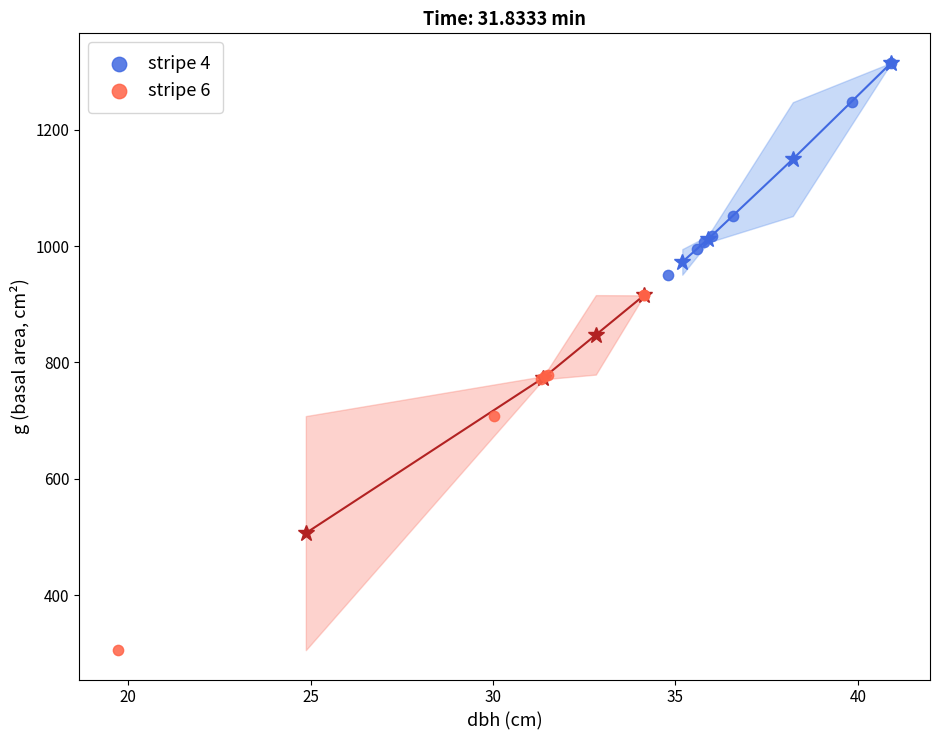

Which series has the largest Y range (max minus min)?

stripe 6